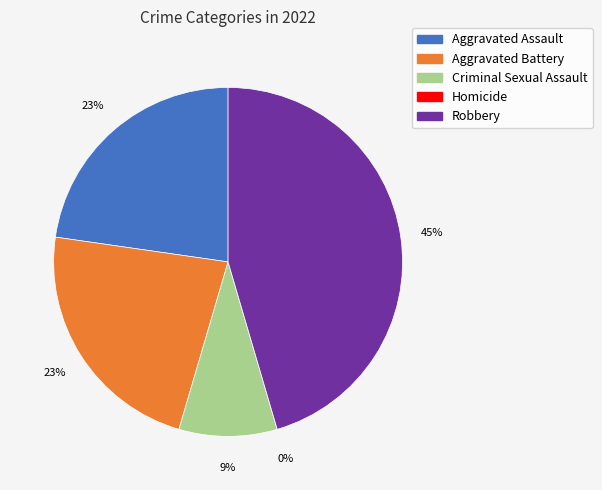

Is it true that Homicide is 0% of the pie?

True